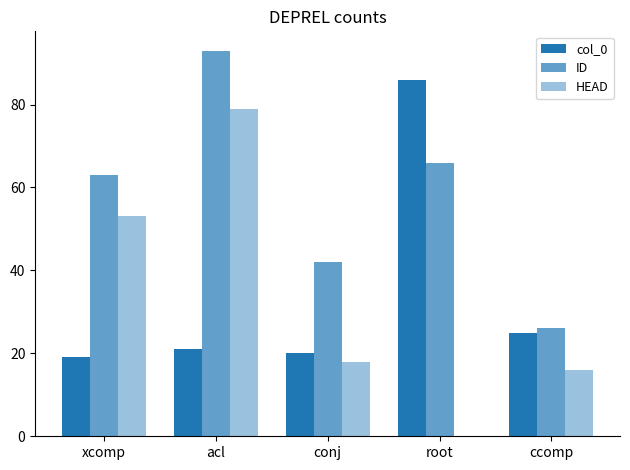

What is the difference between the HEAD values at xcomp and root?

53